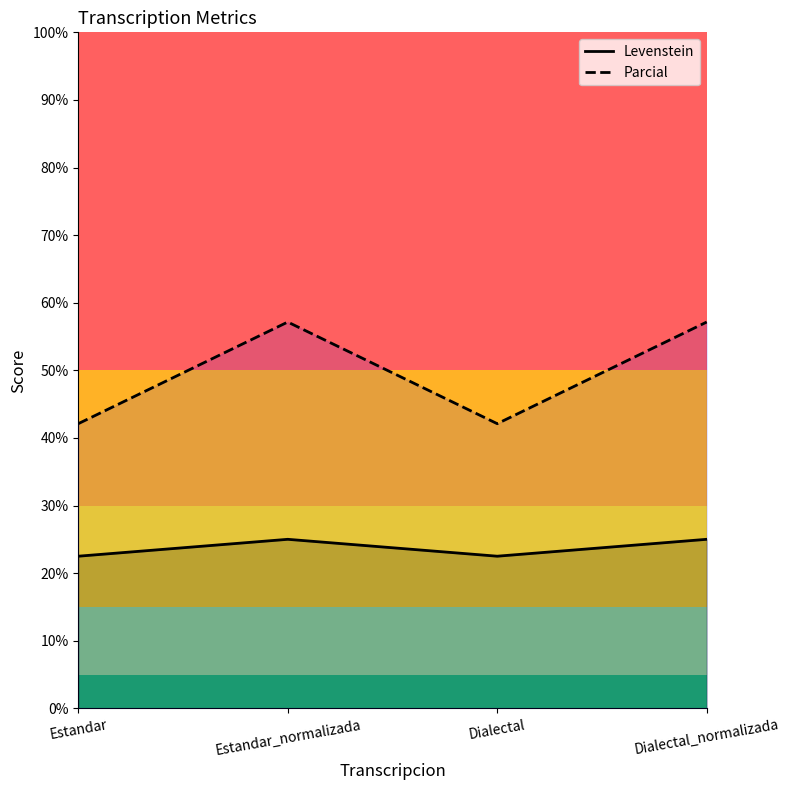

At which category is the sum across all series the highest?

Estandar_normalizada